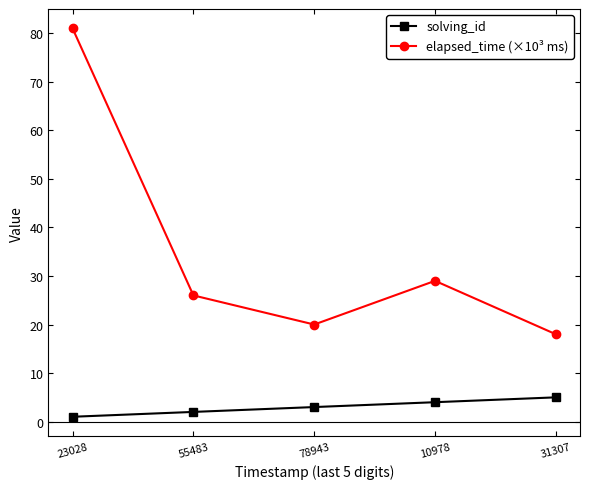

Rank the series by their maximum value, from highest to lowest.

elapsed_time (×10³ ms), solving_id